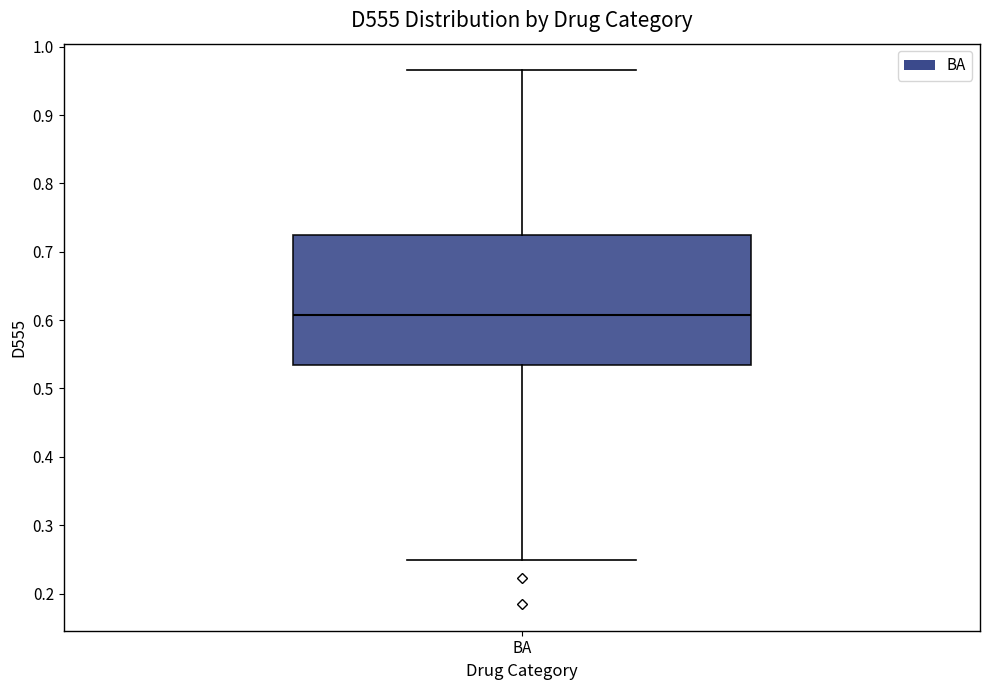

Where does the lower whisker of the box for BA end on the y-axis? The values are not printed on the chart, so give them approximately, as read against the axis.

0.25